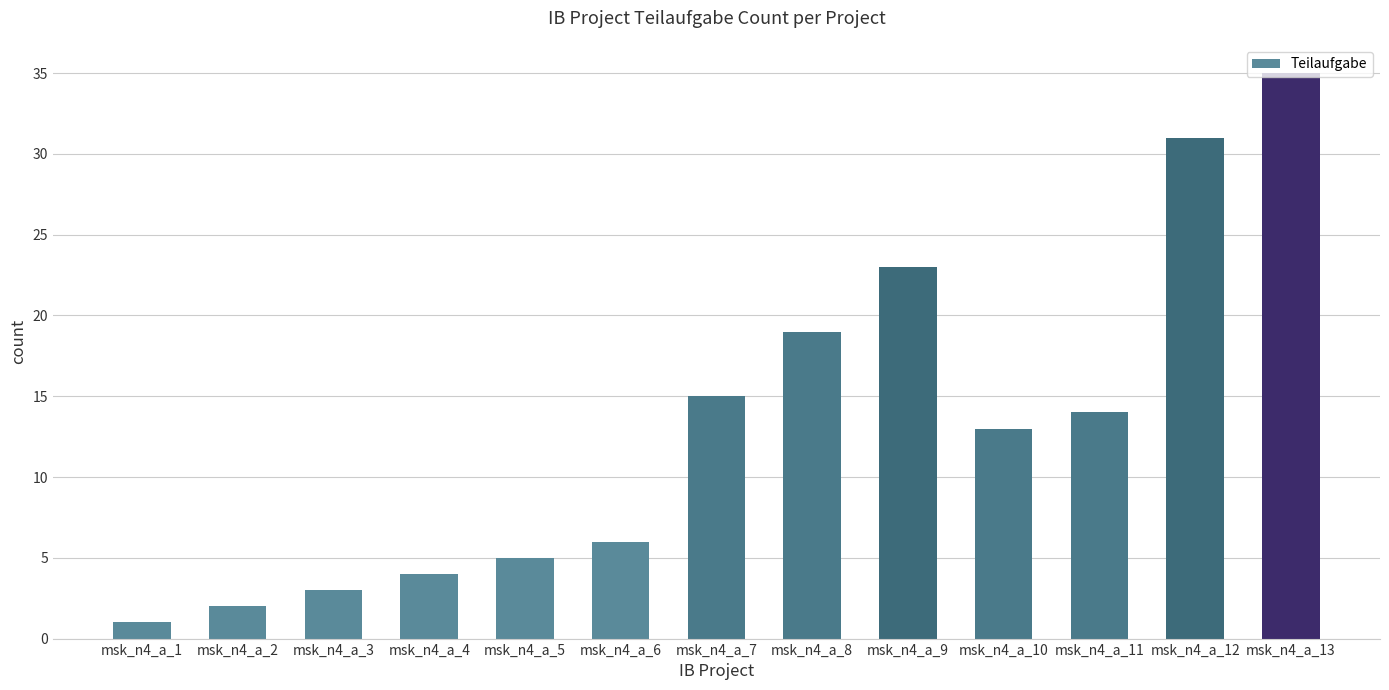

Does the chart contain any negative values?

No